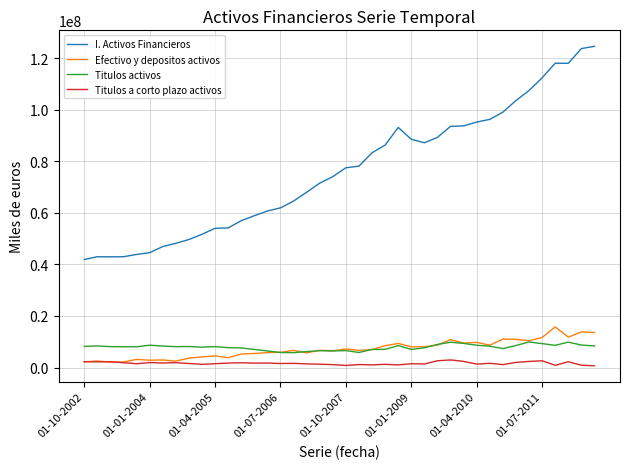

What is the greatest value displayed?

124649798